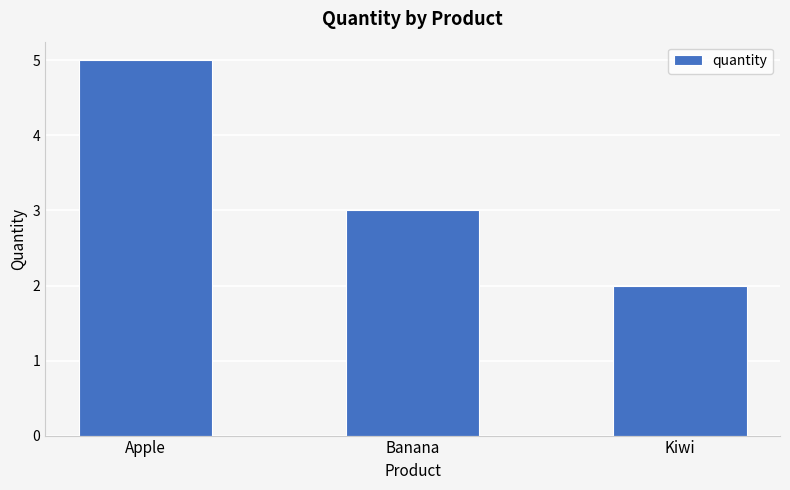

Reading left to right, what are all the values shown in this chart?

5	3	2